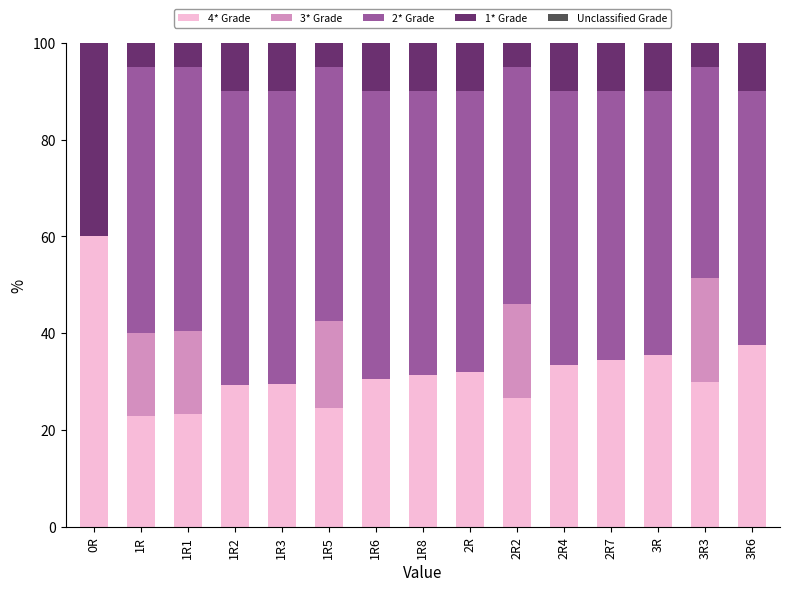

Read the 1* Grade value at 3R6.

10.0